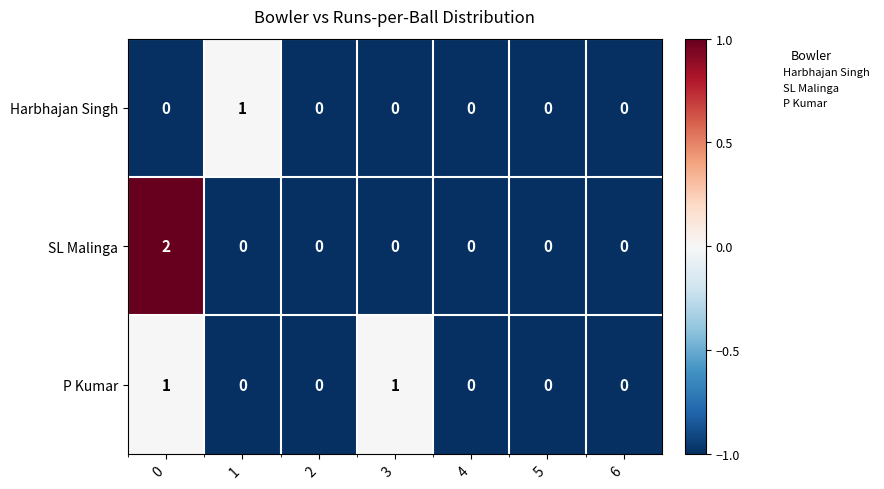

Rank the series at 0 from lowest to highest value.

Harbhajan Singh, P Kumar, SL Malinga